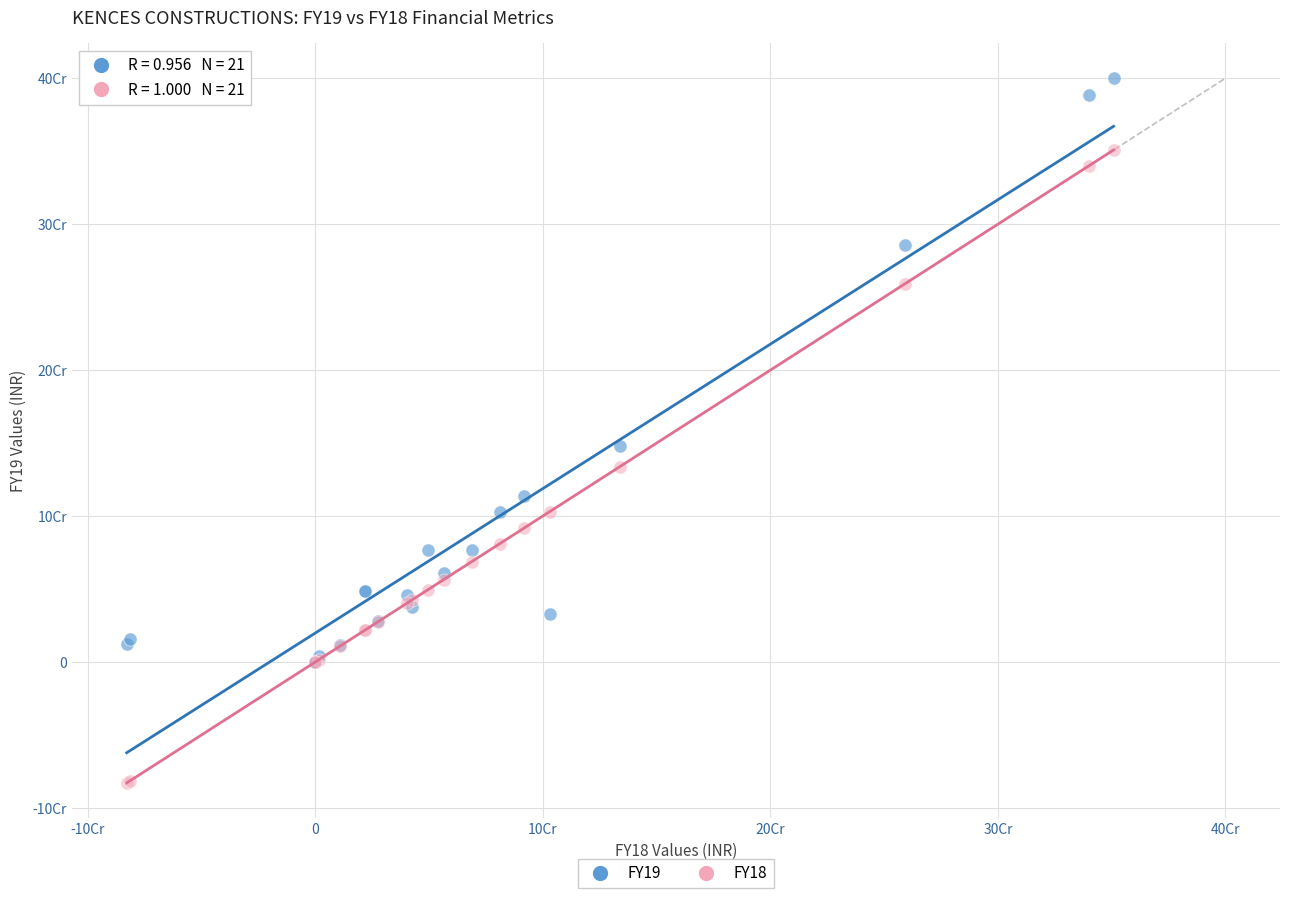

What are all the series names shown in the legend?

FY19, FY18